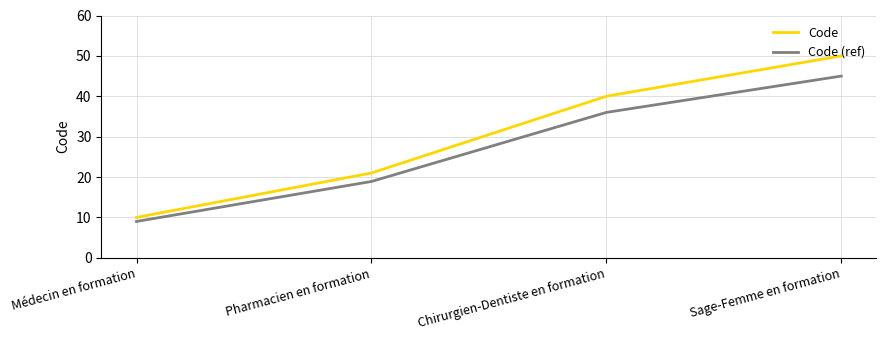

What is the spread (max minus min) of values at Sage-Femme en formation?

5.0